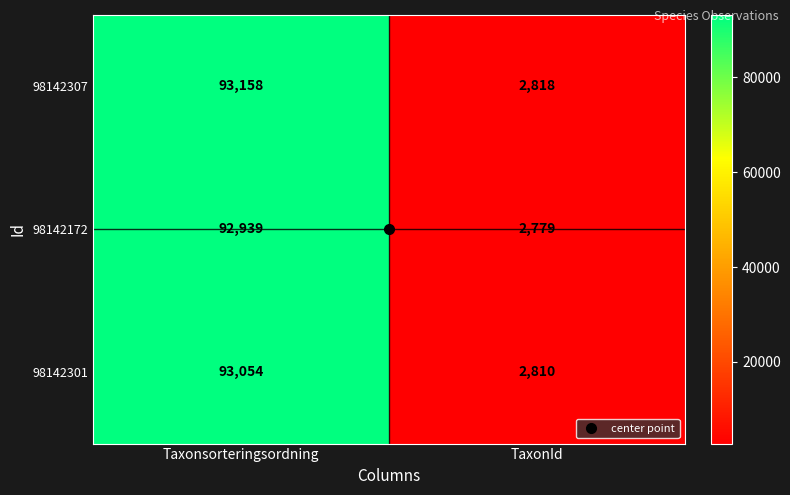

At which category is the sum across all series the highest?

Taxonsorteringsordning